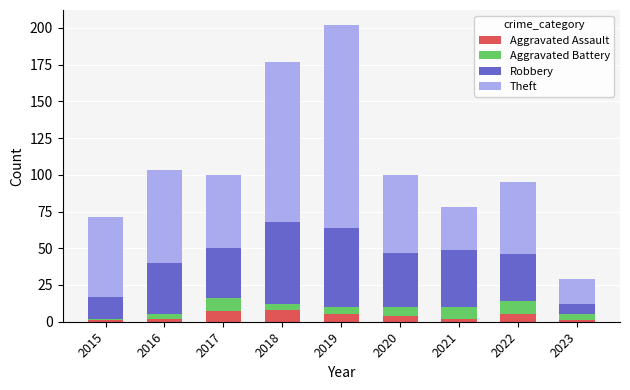

At which category is the sum across all series the highest?

2019